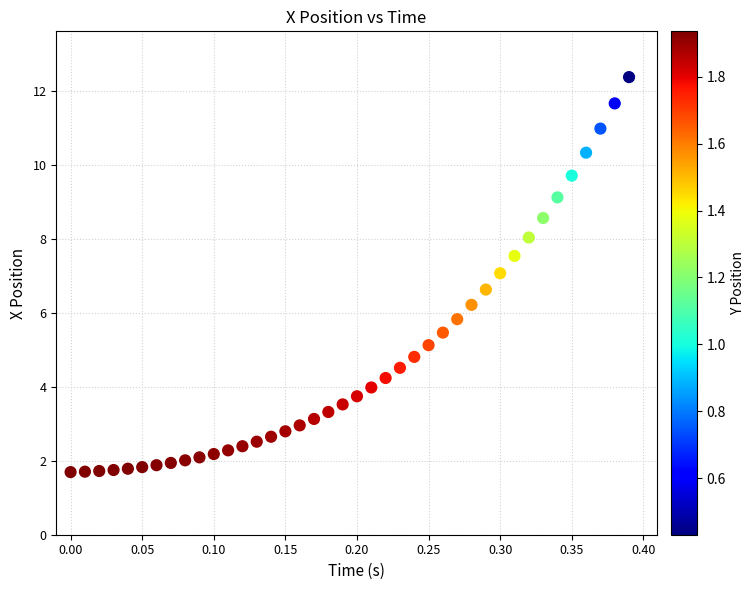

What is the range of X values (max minus min)?

0.4